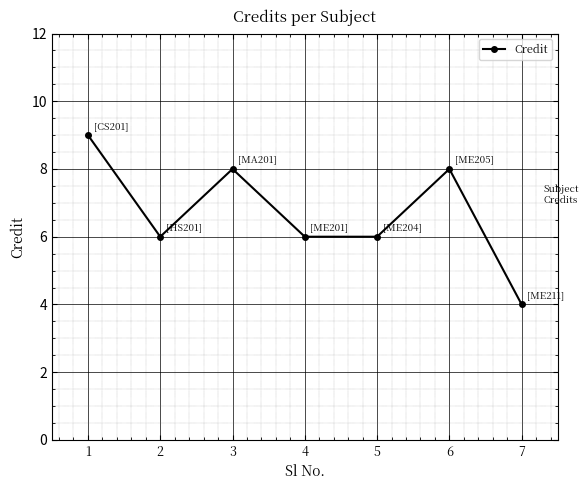

What is the value of the 2nd point from the left?

6